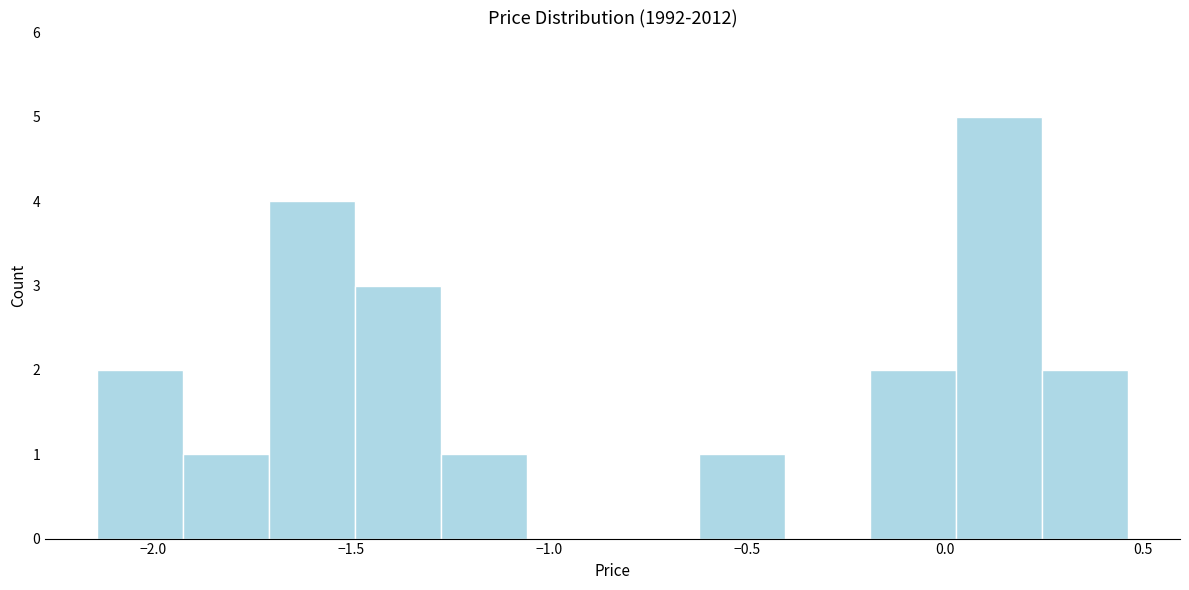

What is the height of the bar covering -0.60 to -0.40 on the x-axis? Neither the bar edges nor the heights are printed on the chart, so give them approximately, as read against the axes.

1